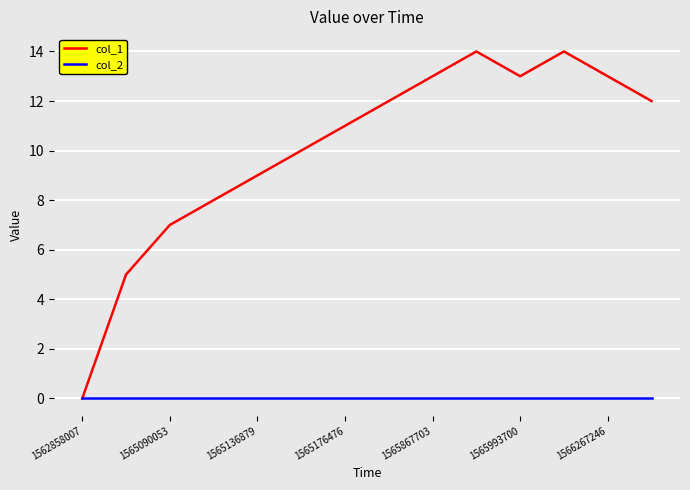

Which series has the widest spread of values?

col_1